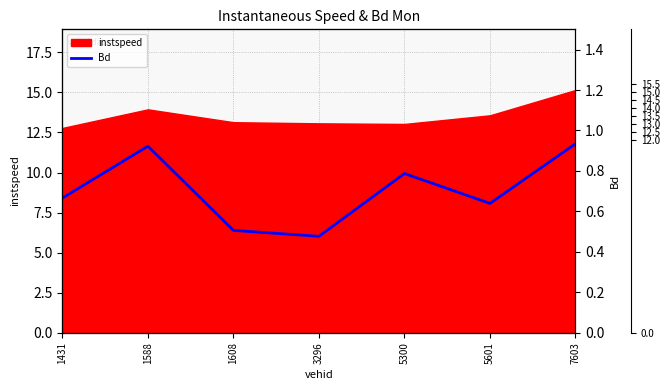

Count the number of categories in the chart.

7